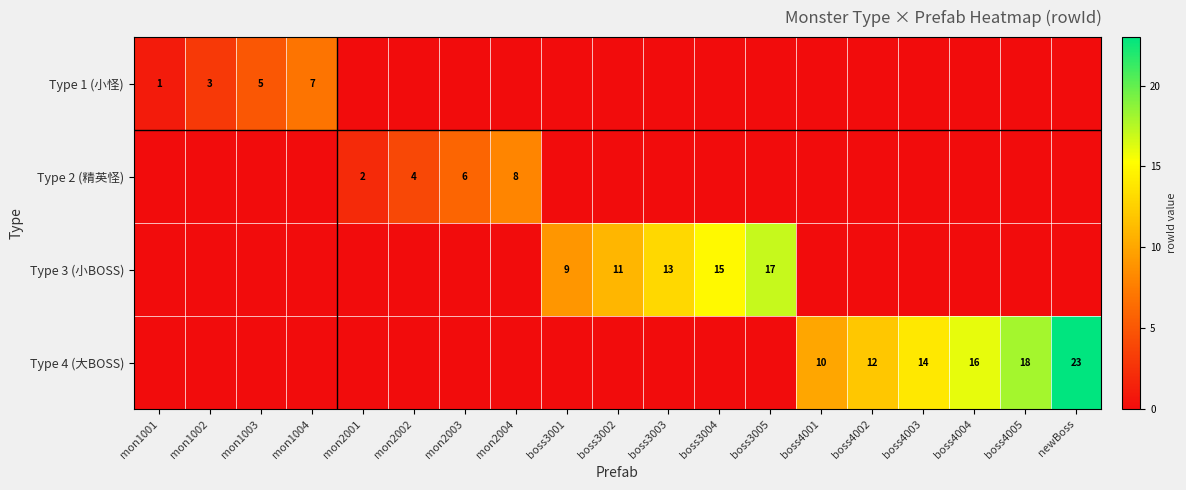

What is the difference between the Type 1 (小怪) values at boss3003 and mon1004?

7